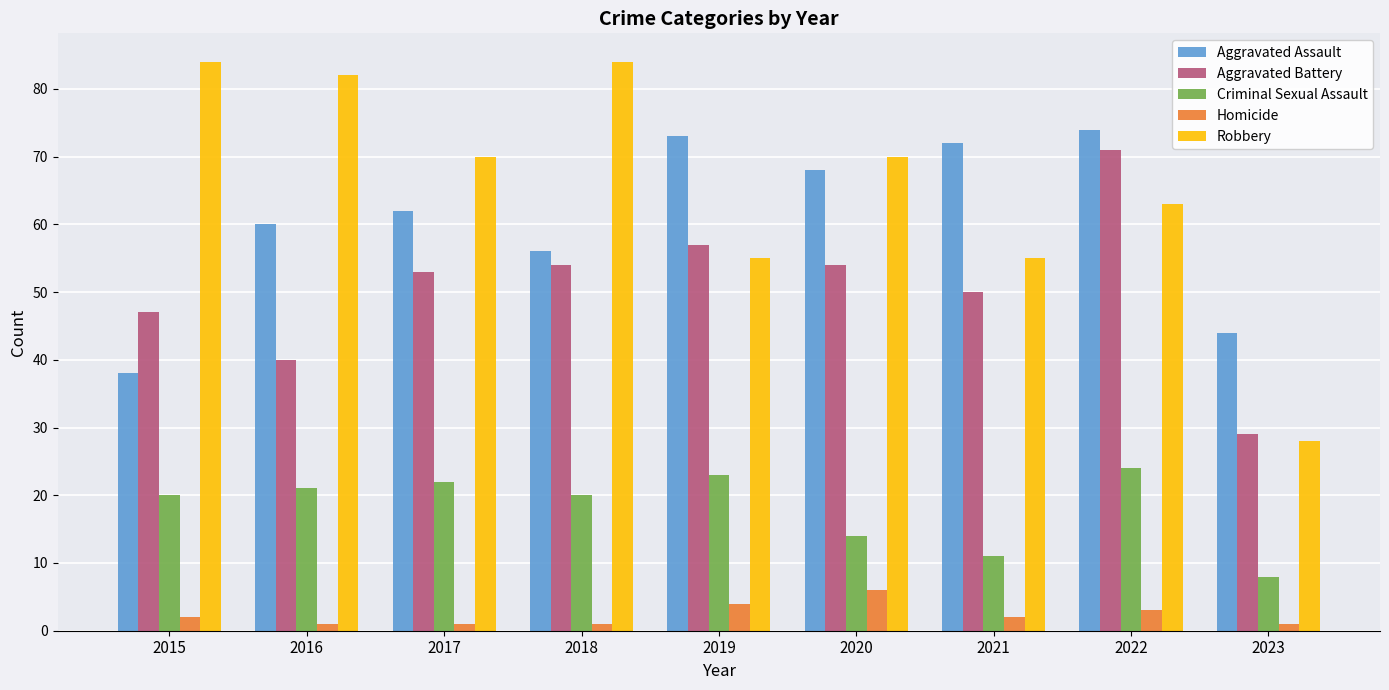

At 2015, list the series in order from smallest to largest.

Homicide, Criminal Sexual Assault, Aggravated Assault, Aggravated Battery, Robbery